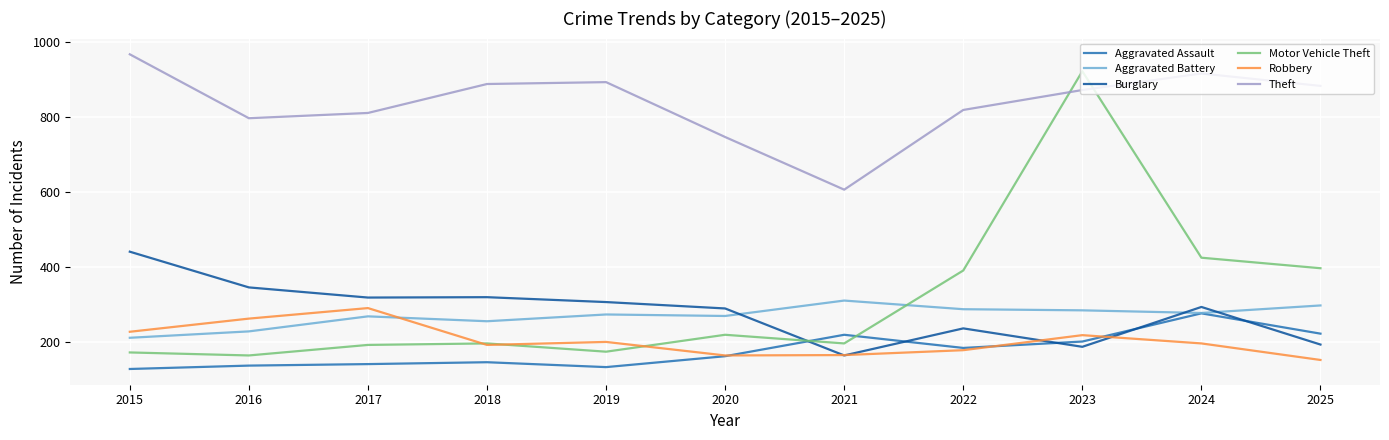

Which series has the largest total across all categories?

Theft